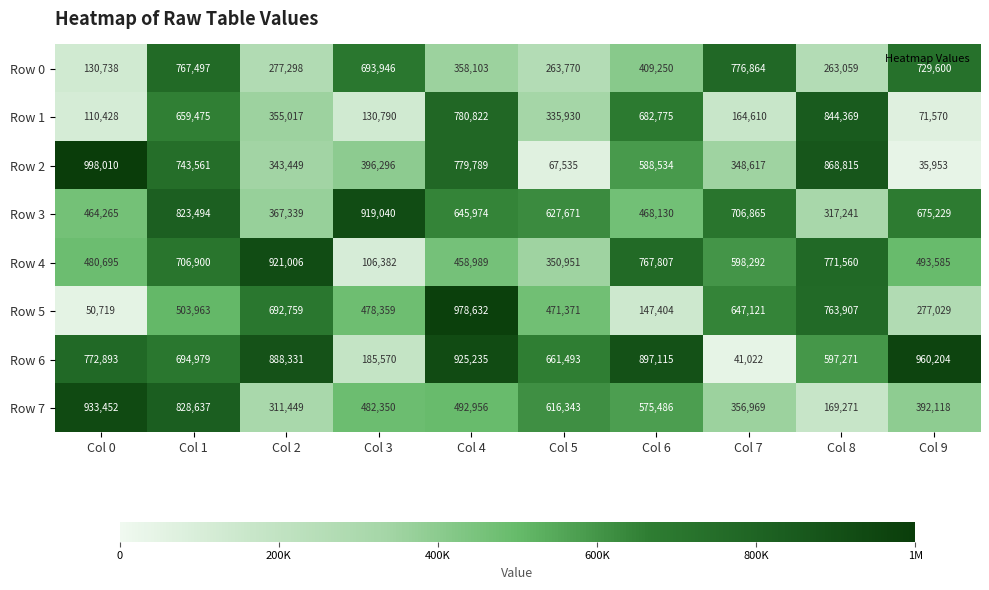

At Col 4, list the series in order from largest to smallest.

Row 5, Row 6, Row 1, Row 2, Row 3, Row 7, Row 4, Row 0